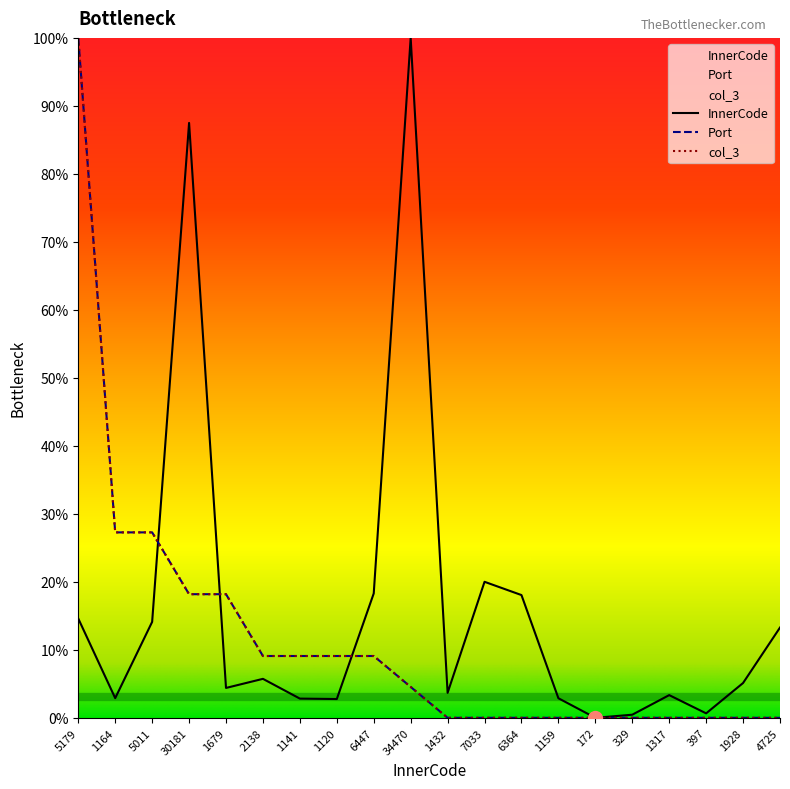

At 172, list the series in order from smallest to largest.

InnerCode, Port, col_3